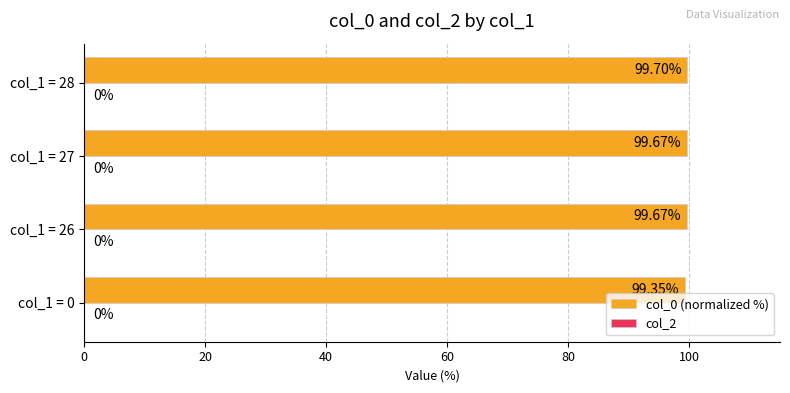

Between col_1 = 0 and col_1 = 28, which is larger?

col_1 = 28